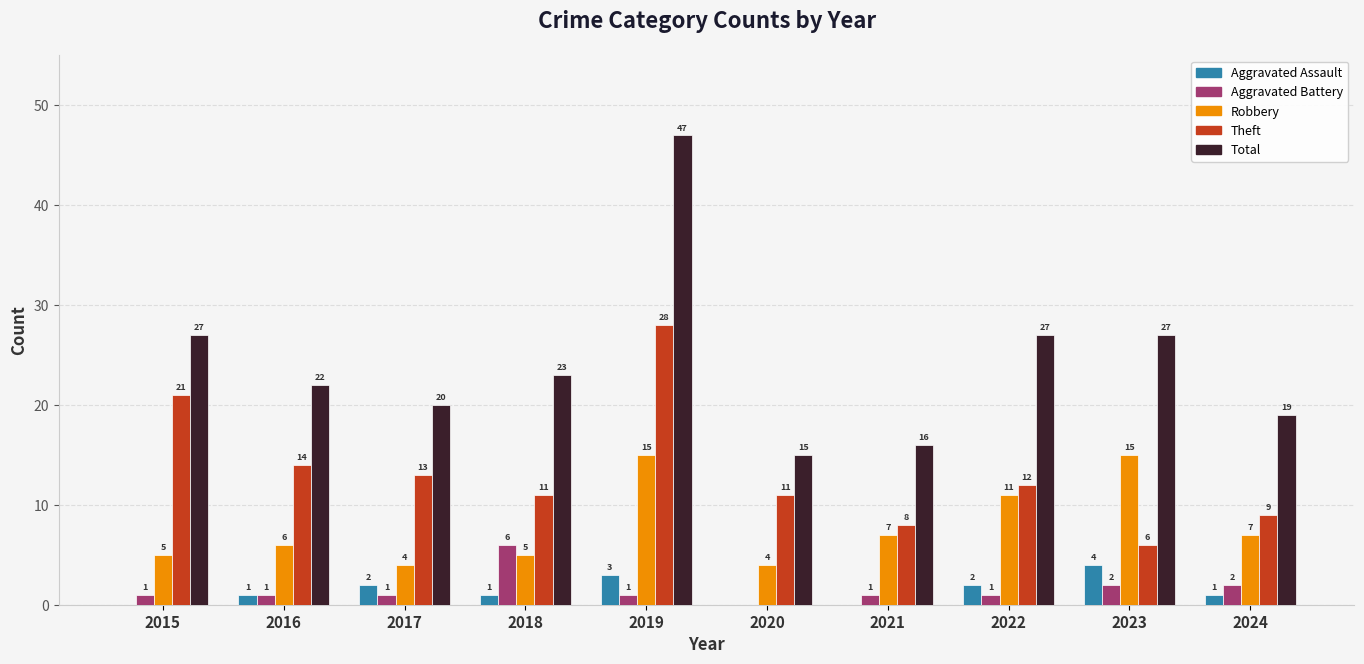

What is the total value across all series at 2023?

54